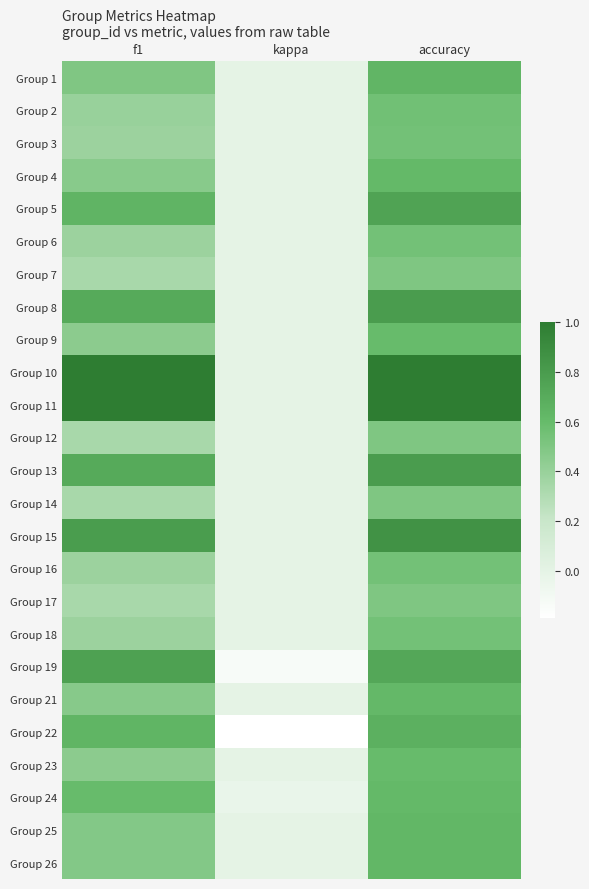

Count the number of data series in this chart.

25